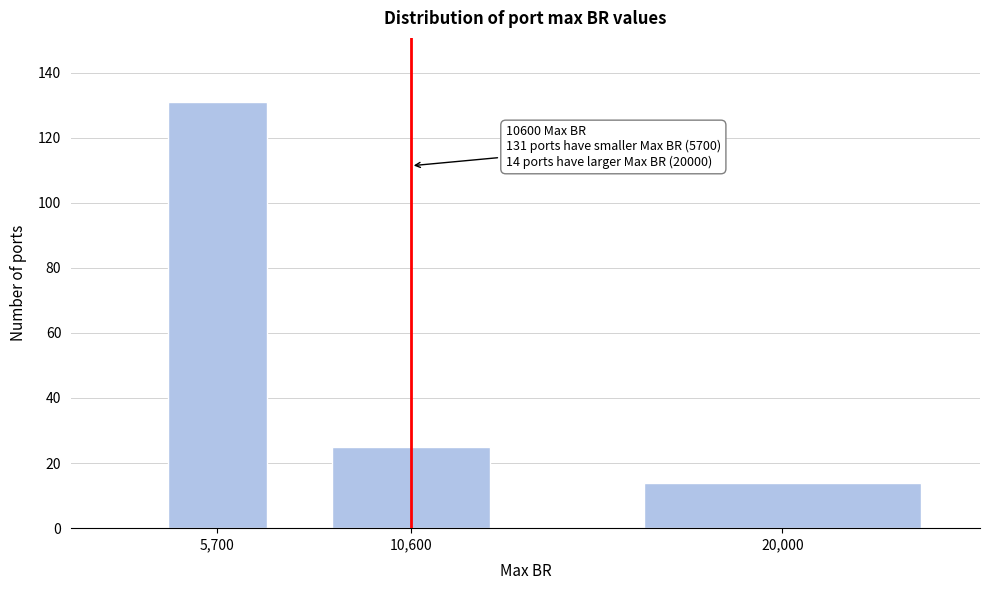

Reading left to right, what are all the values shown in this chart?

5,700=131	10,600=25	20,000=14